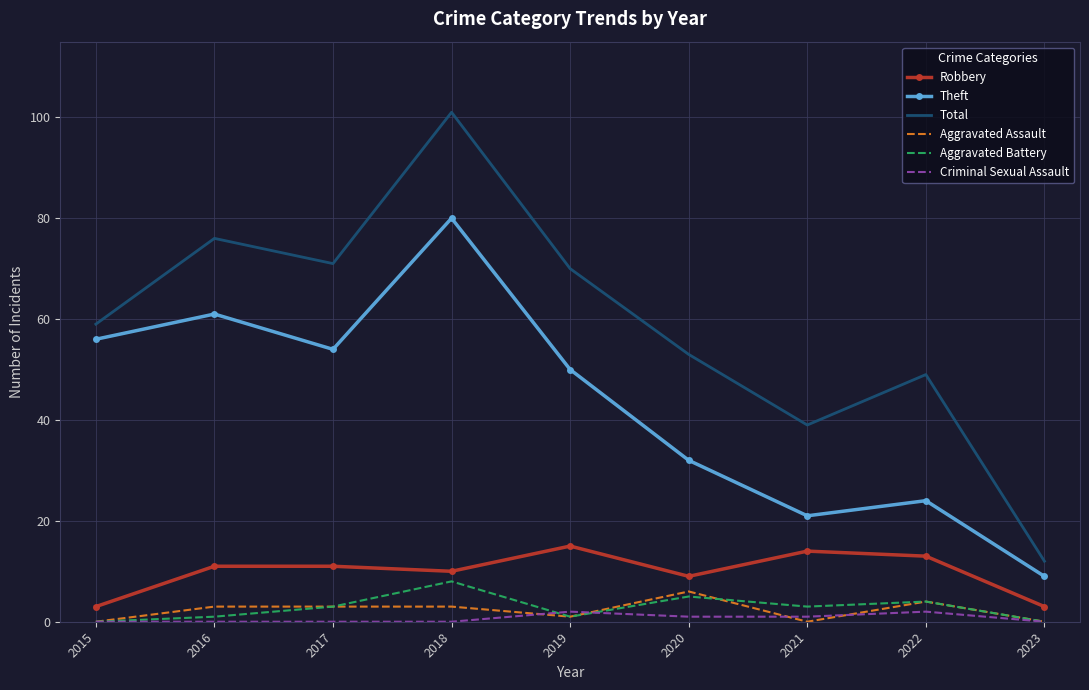

True or false: Criminal Sexual Assault and Theft intersect in this chart.

False